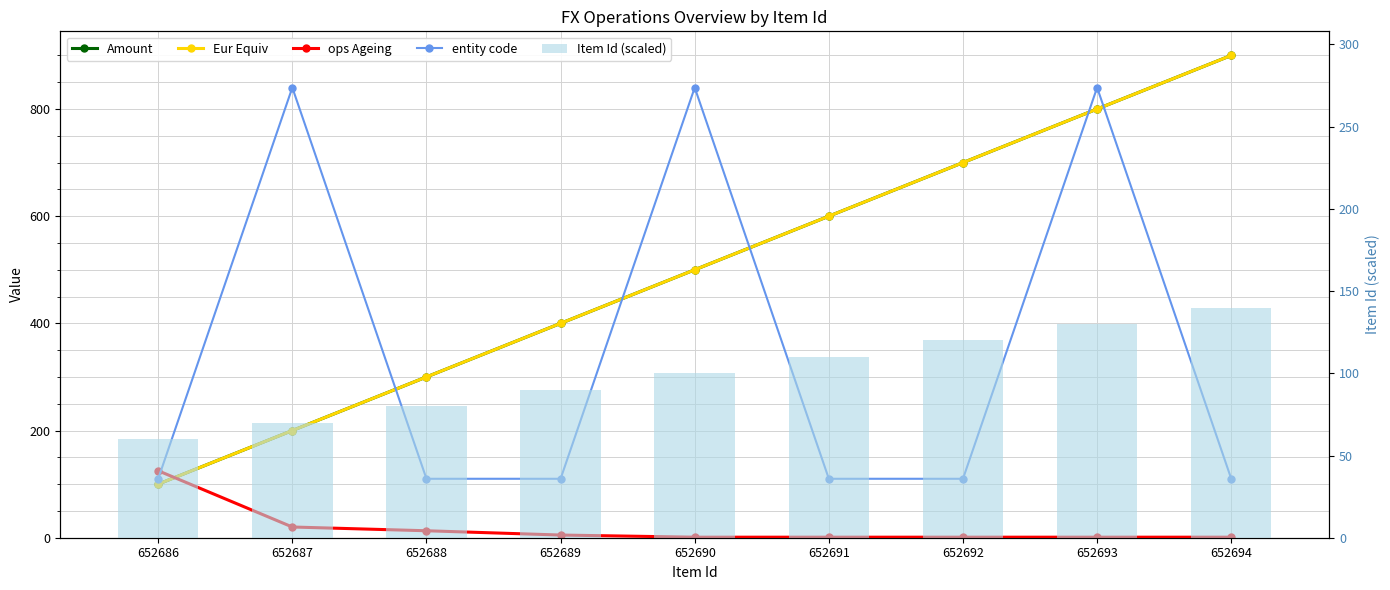

At which label does Eur Equiv first exceed 500?

652691